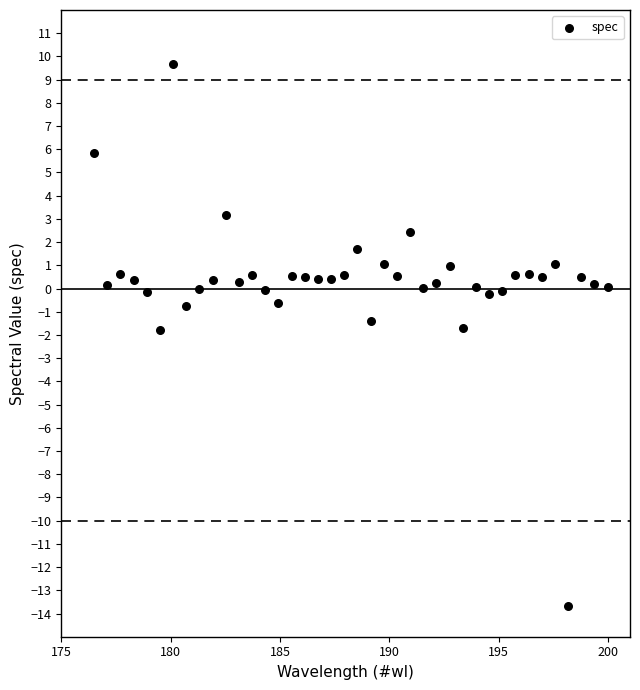

What is the range of X values (max minus min)?

23.5